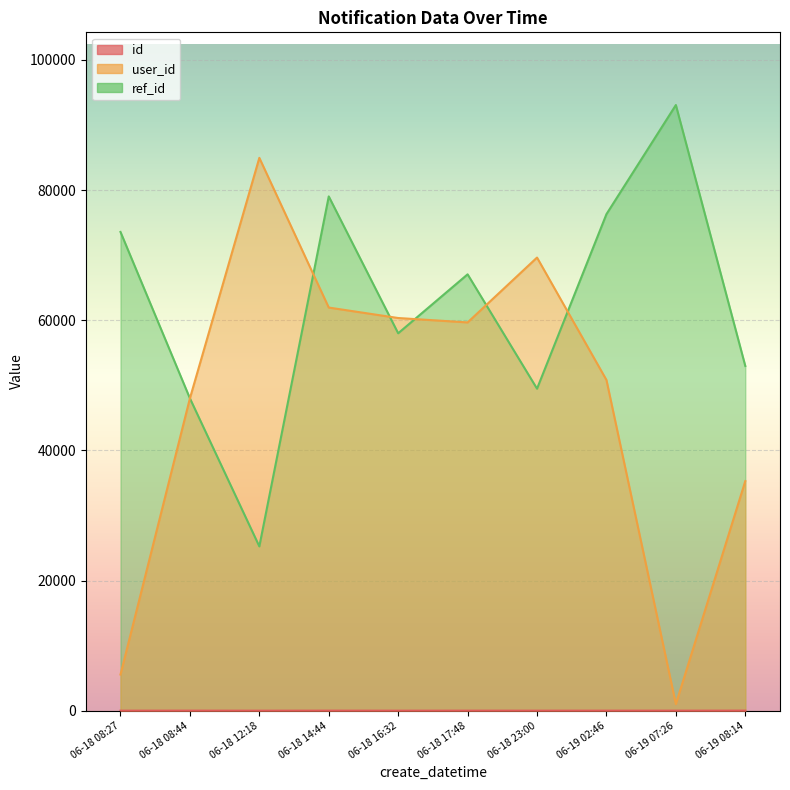

At how many categories does at least one series exceed 61500?

7